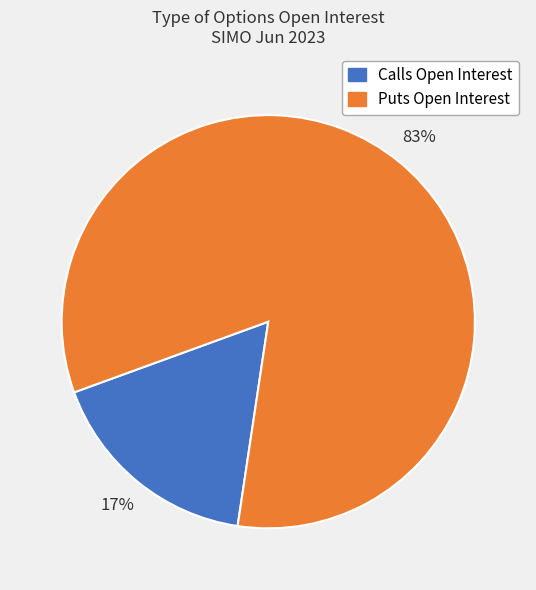

How many segments does this pie chart have?

2